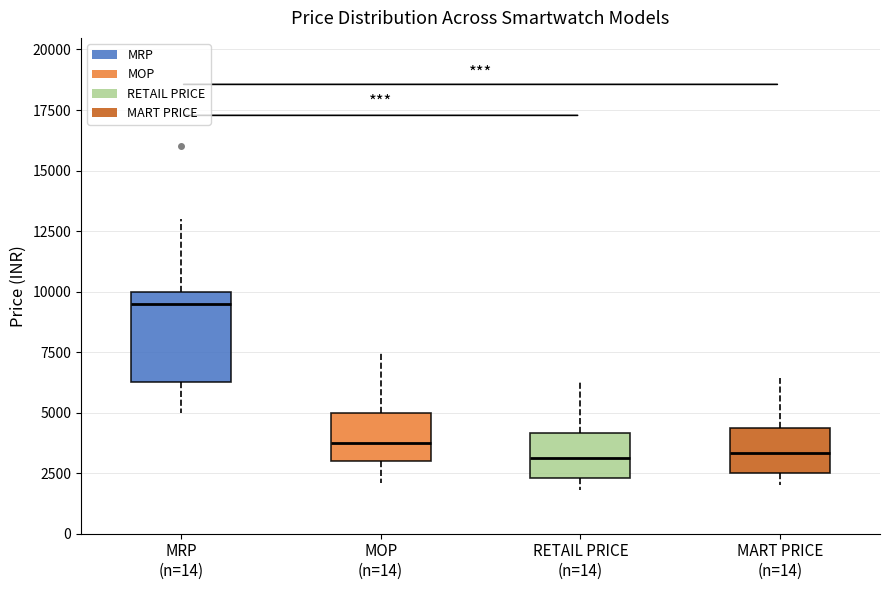

Which box is the tallest, from its lower edge to its upper edge?

MRP (n=14)